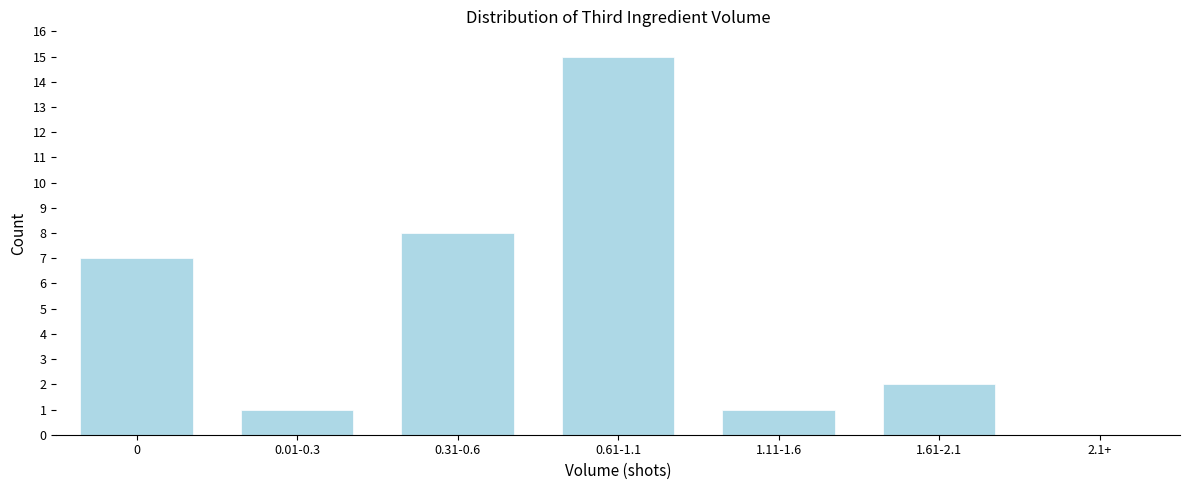

Reading left to right, list all the values displayed in this chart.

0=7	0.01-0.3=1	0.31-0.6=8	0.61-1.1=15	1.11-1.6=1	1.61-2.1=2	2.1+=0